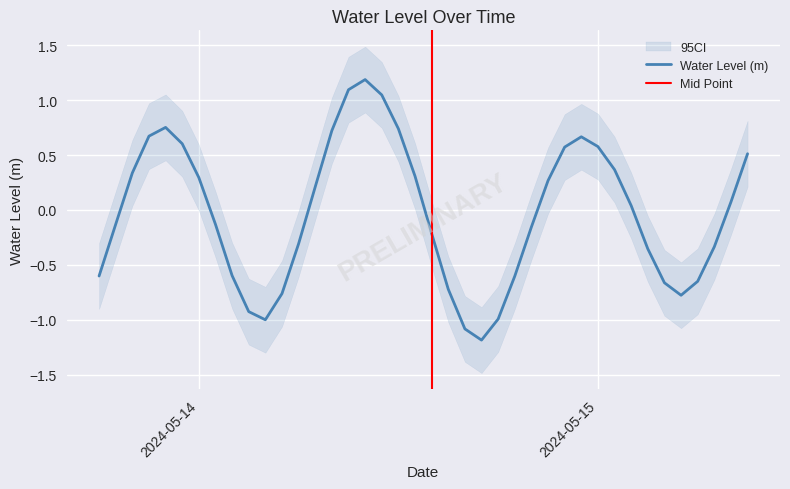

Is this an area chart (filled region under the line)?

No